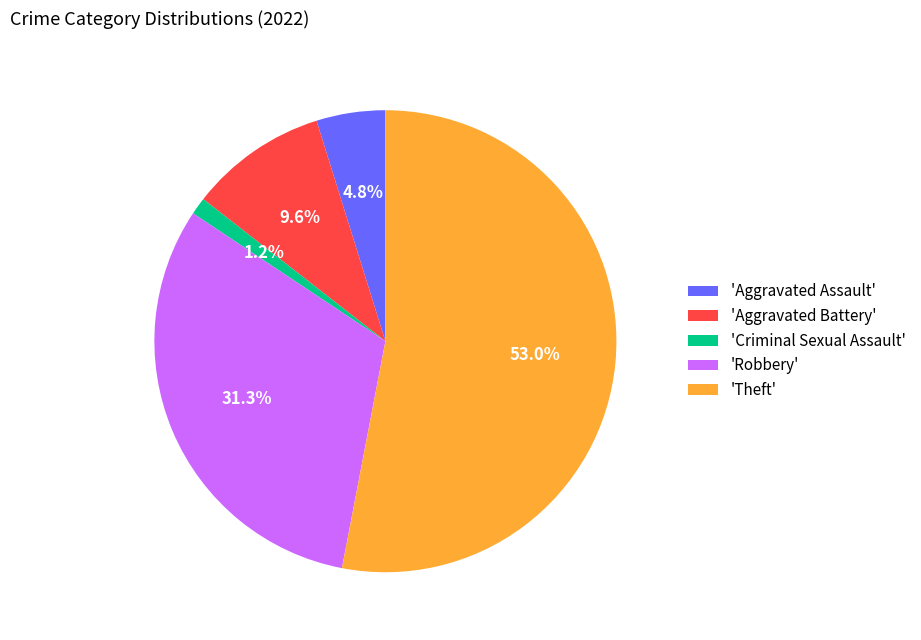

Count the number of slices in the pie.

5